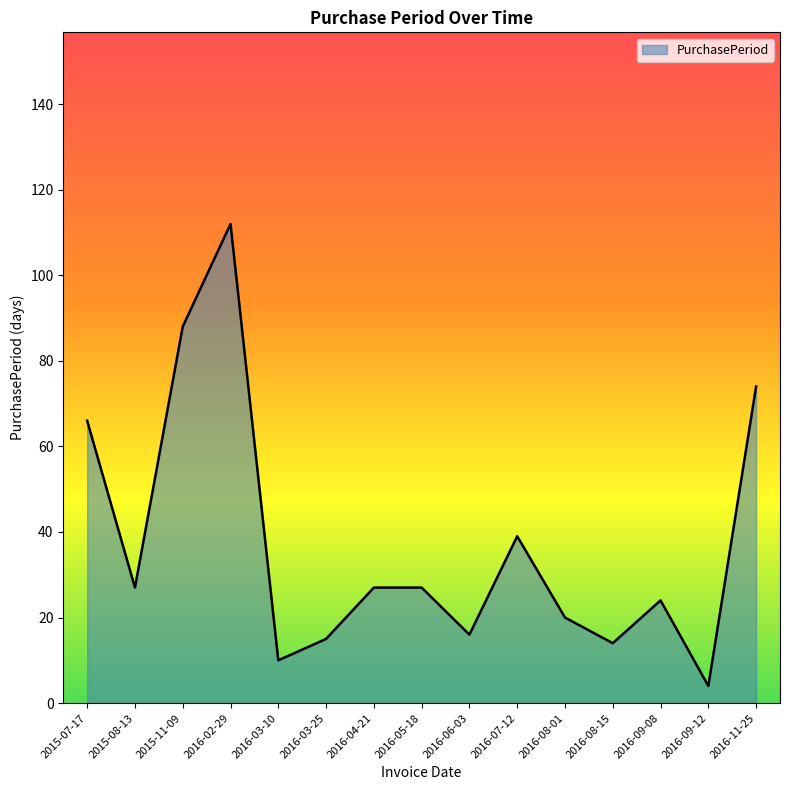

Reading left to right, transcribe all the data shown in this chart.

2015-07-17=66	2015-08-13=27	2015-11-09=88	2016-02-29=112	2016-03-10=10	2016-03-25=15	2016-04-21=27	2016-05-18=27	2016-06-03=16	2016-07-12=39	2016-08-01=20	2016-08-15=14	2016-09-08=24	2016-09-12=4	2016-11-25=74